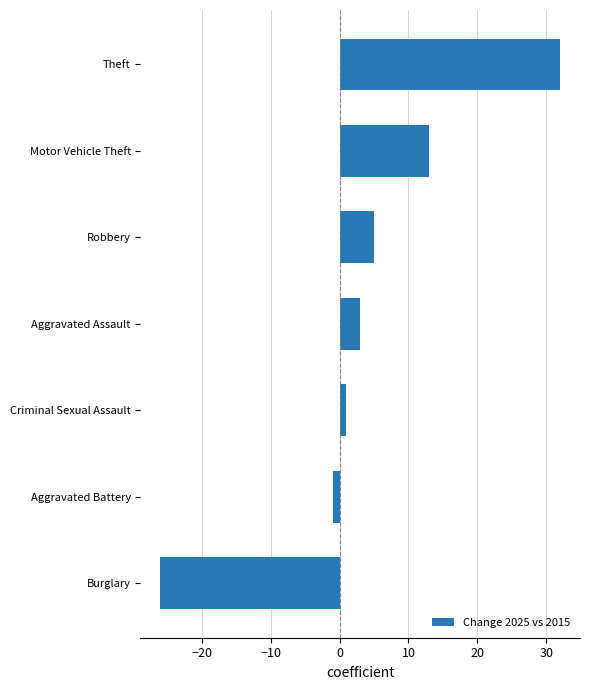

How many series are shown in this chart?

1